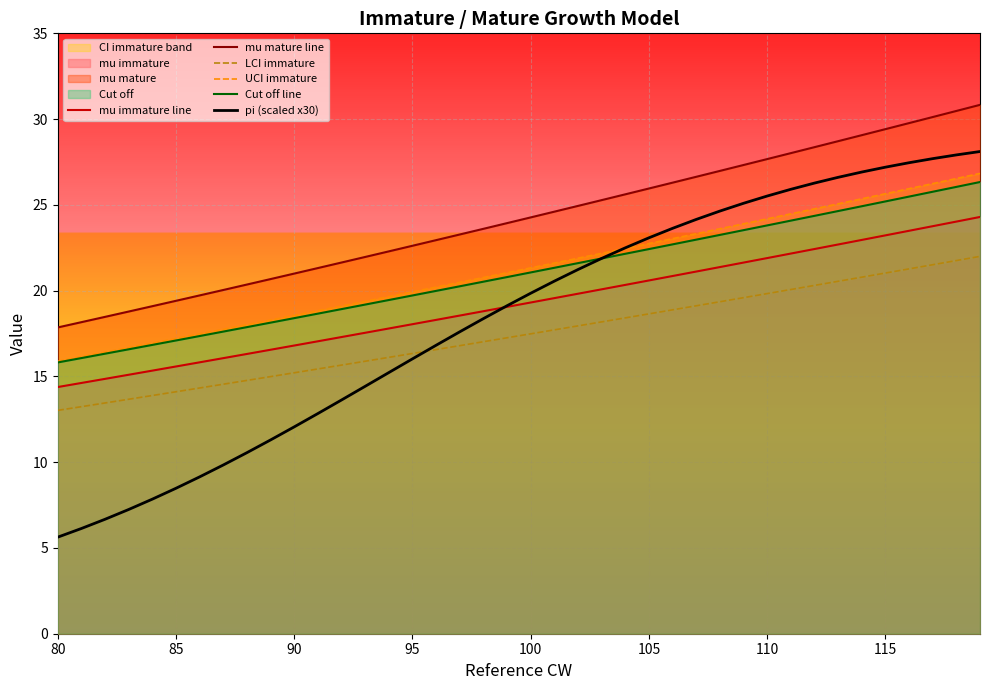

How many lines are shown in the chart?

6